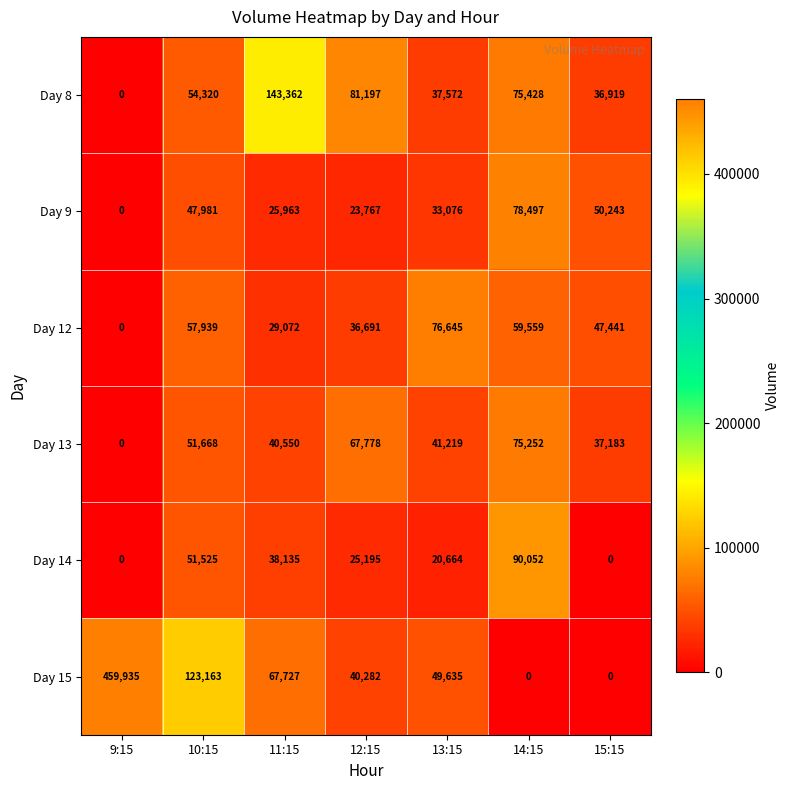

What is the maximum value for Day 14?

90052